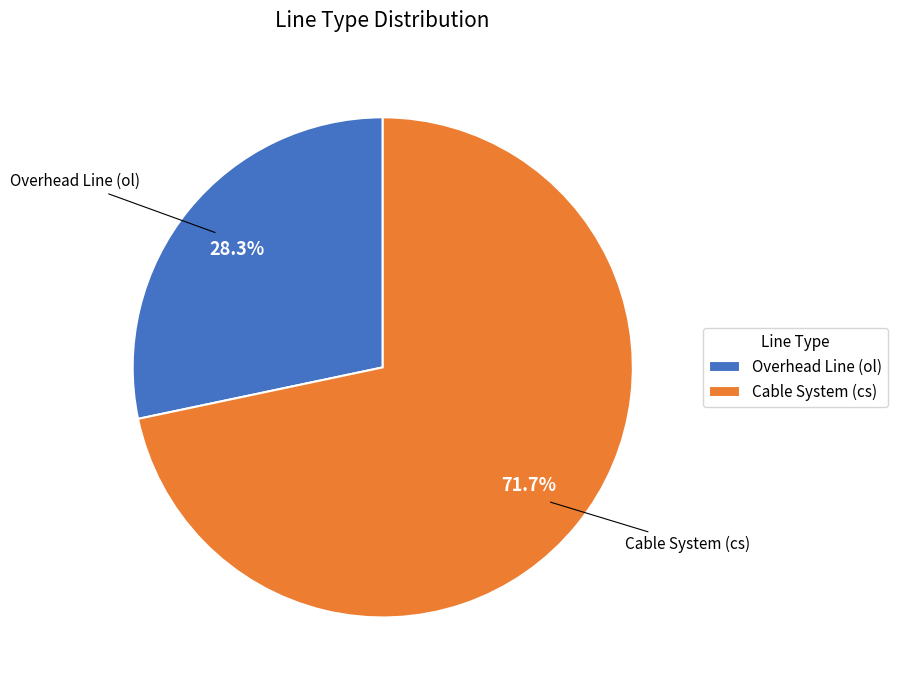

Count the number of slices in the pie.

2